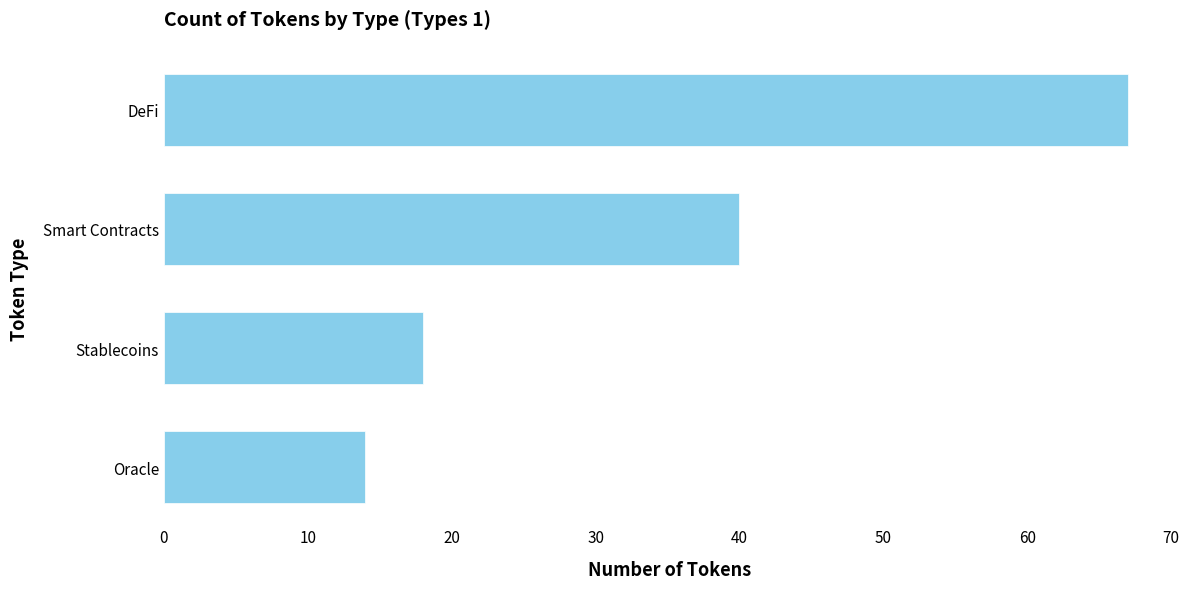

What is the difference between the maximum and minimum values?

53